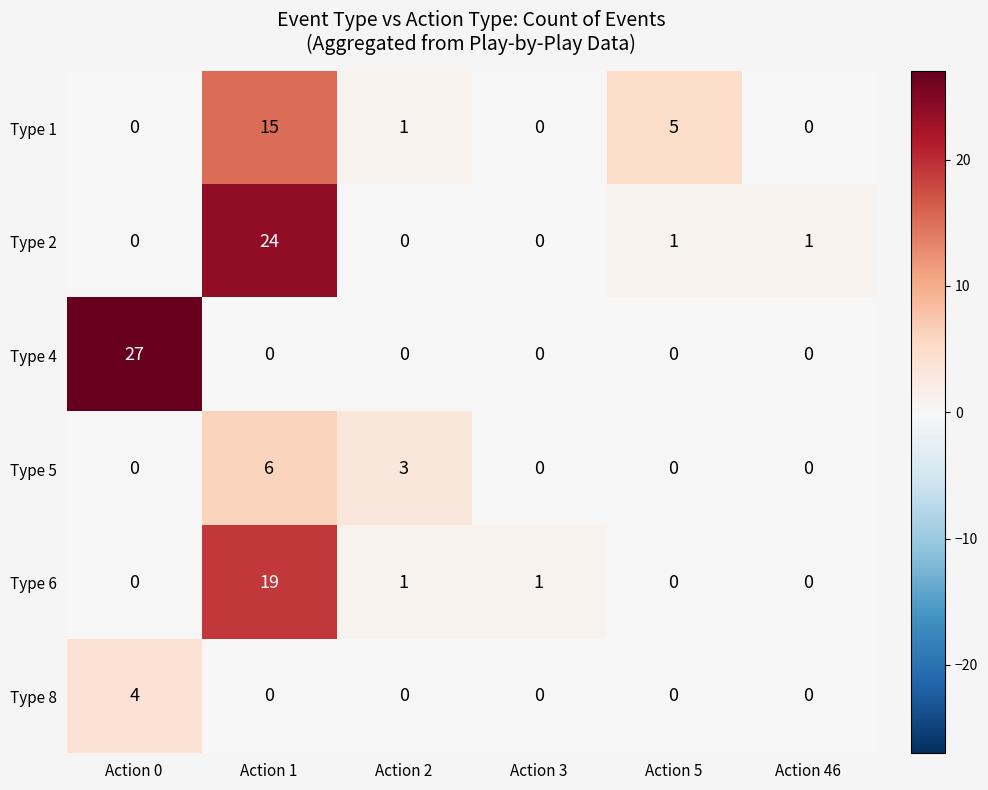

Count the Type 8 values in the range 0 to 1.

5